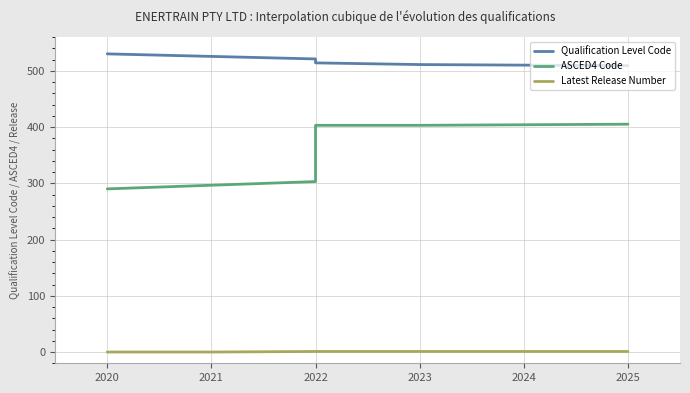

The value of Qualification Level Code at 2022 is 514. True or false?

True